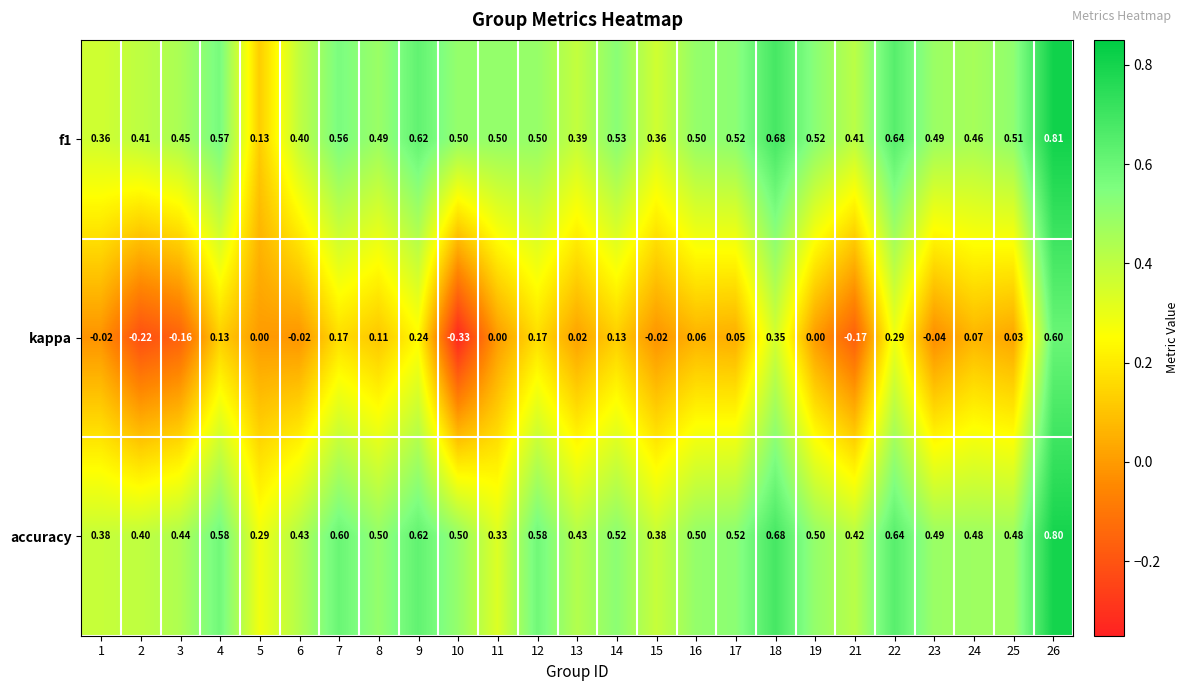

Which category has the highest value across all series?

26